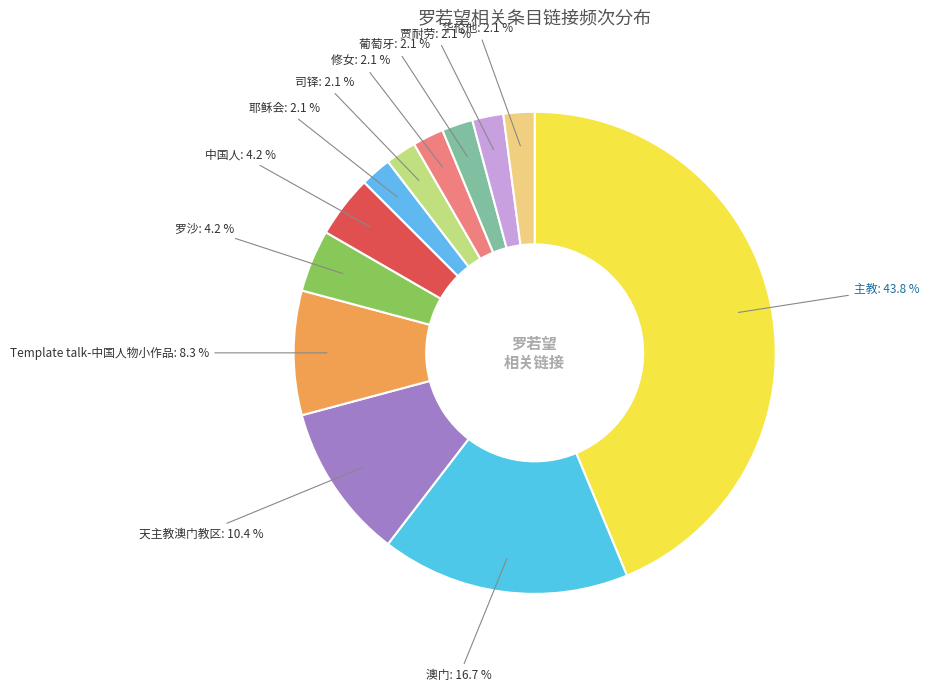

How many slices are in this pie chart?

12